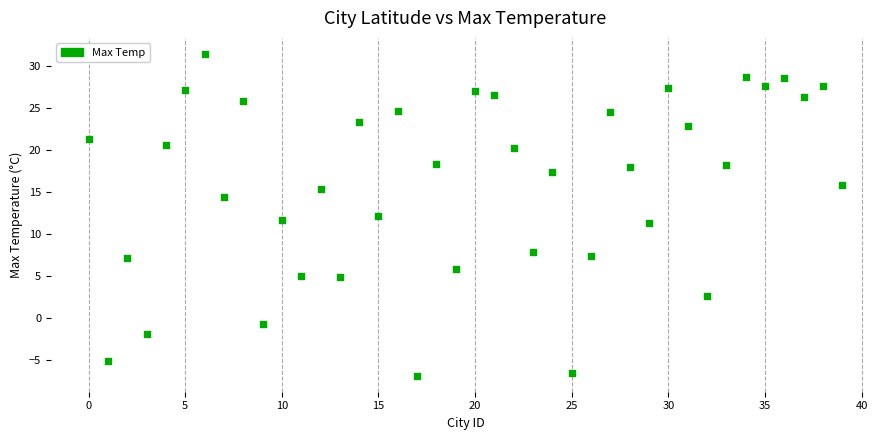

What is the range of Y values (max minus min)?

38.3